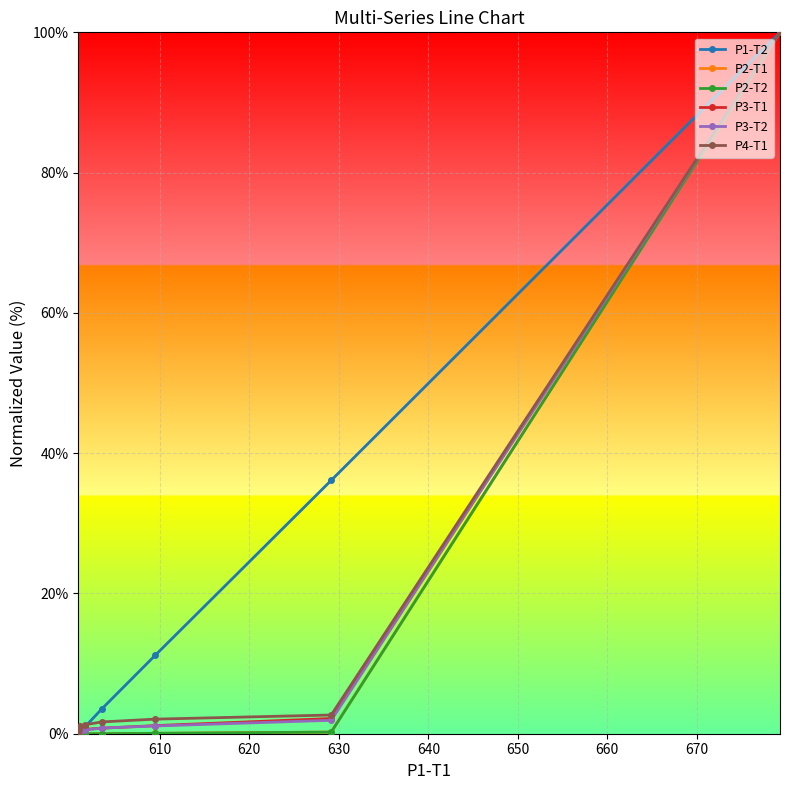

What is the value of the P1-T2 point at the 5th from the left?

0.1